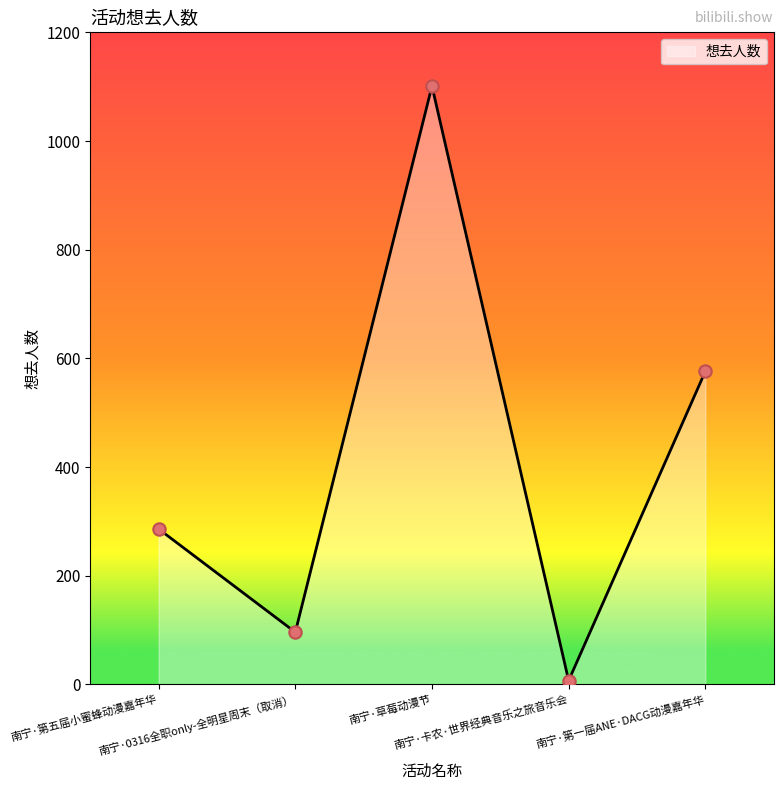

Which has a higher value, 南宁·0316全职only-全明星周末（取消） or 南宁·卡农·世界经典音乐之旅音乐会?

南宁·0316全职only-全明星周末（取消）